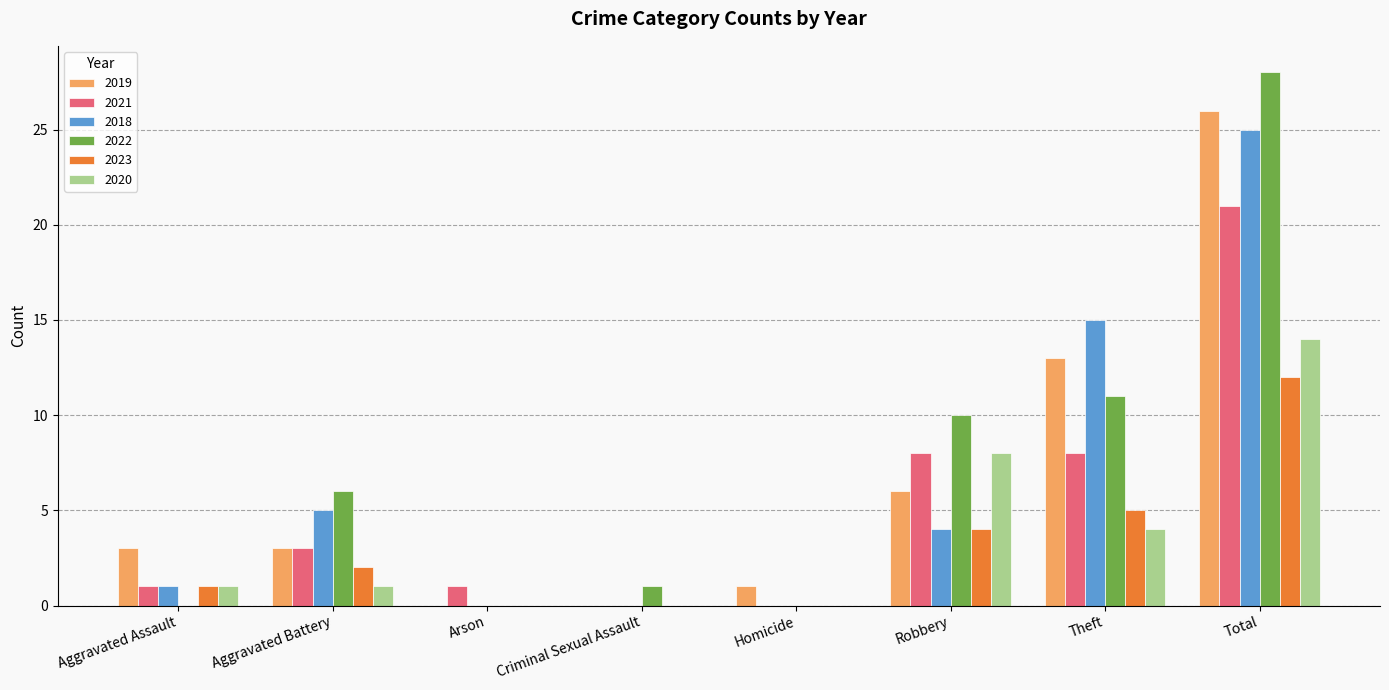

Count the number of categories in the chart.

8